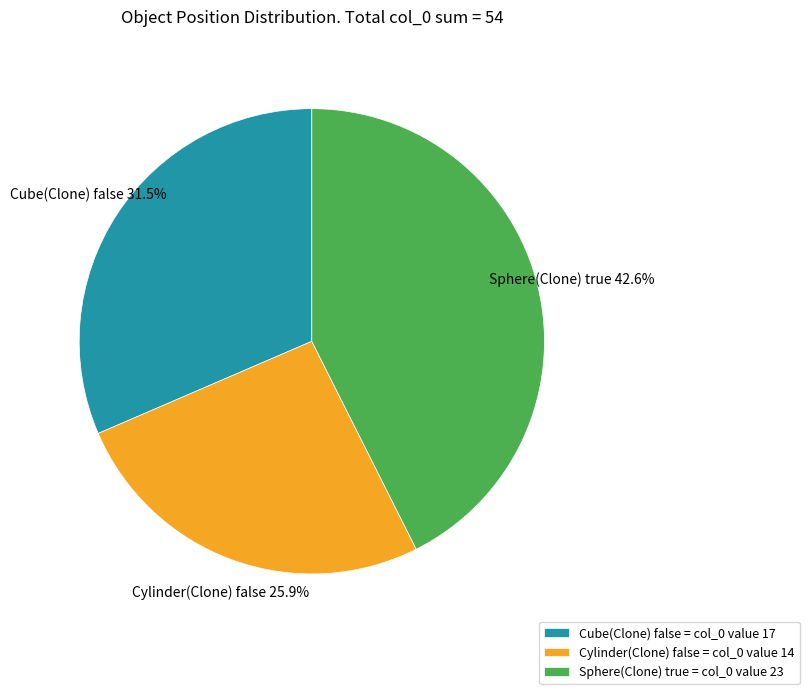

To the nearest percent, what is the difference between the Cube(Clone) false and Cylinder(Clone) false slice percentages?

6%